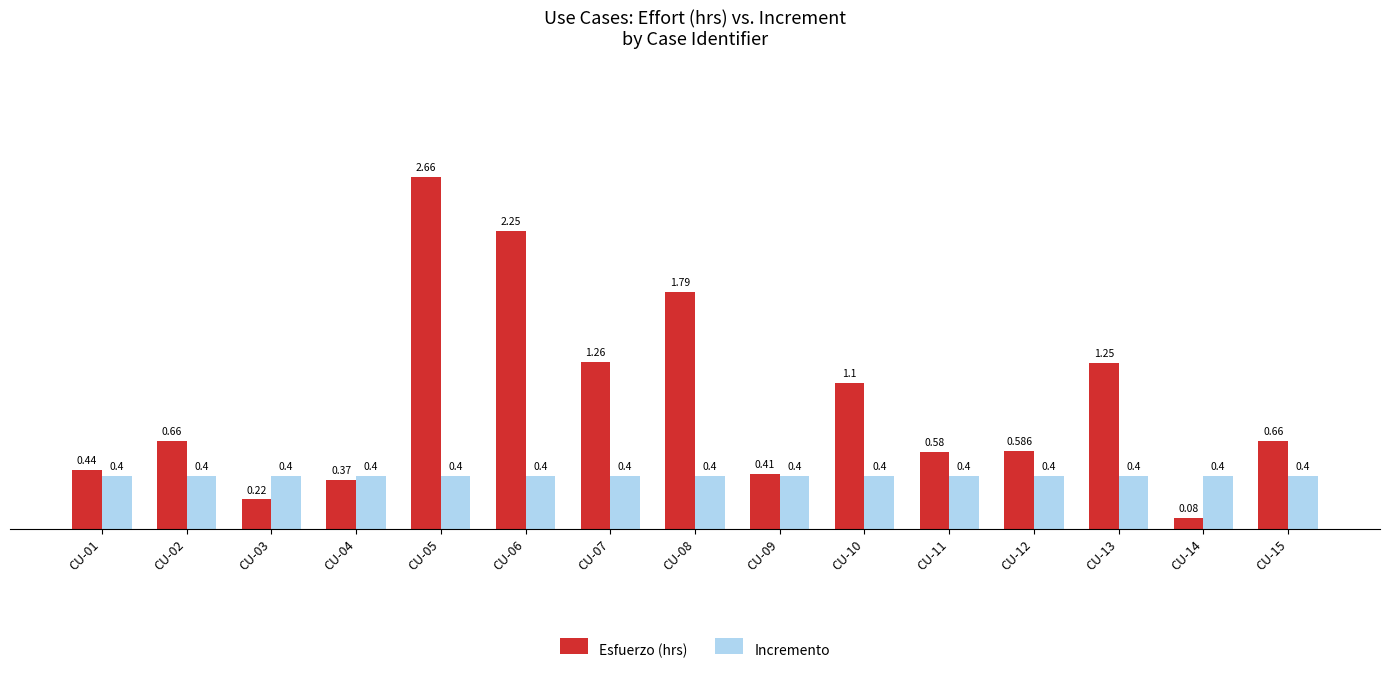

Which category has the highest value in the Esfuerzo (hrs) series?

CU-05